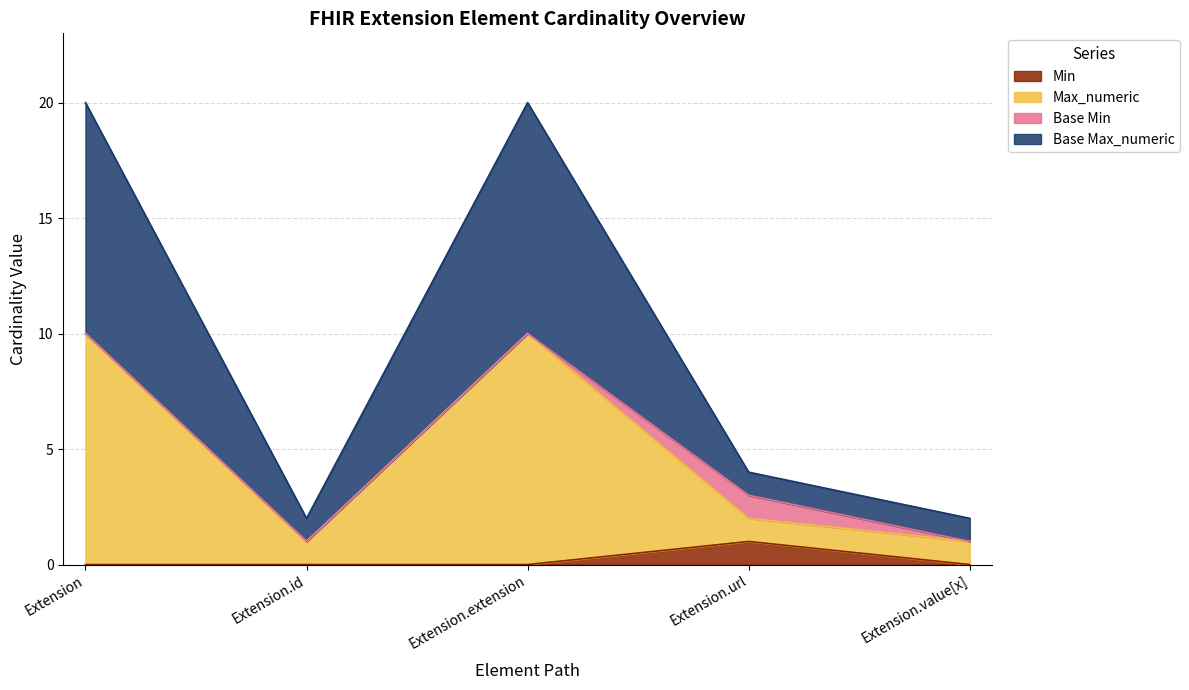

Between Extension.value[x] and Extension, which is larger?

Extension.value[x]